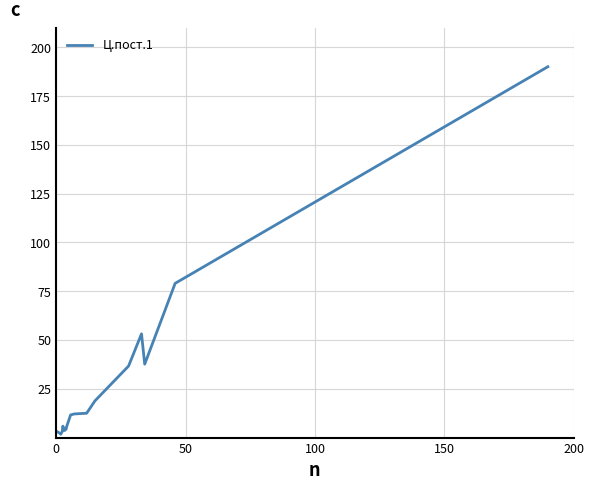

What is the greatest value displayed?

190.0